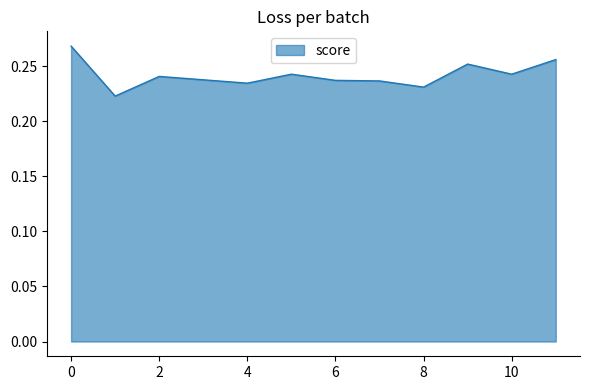

What is the value of the 4th point from the left?

0.2